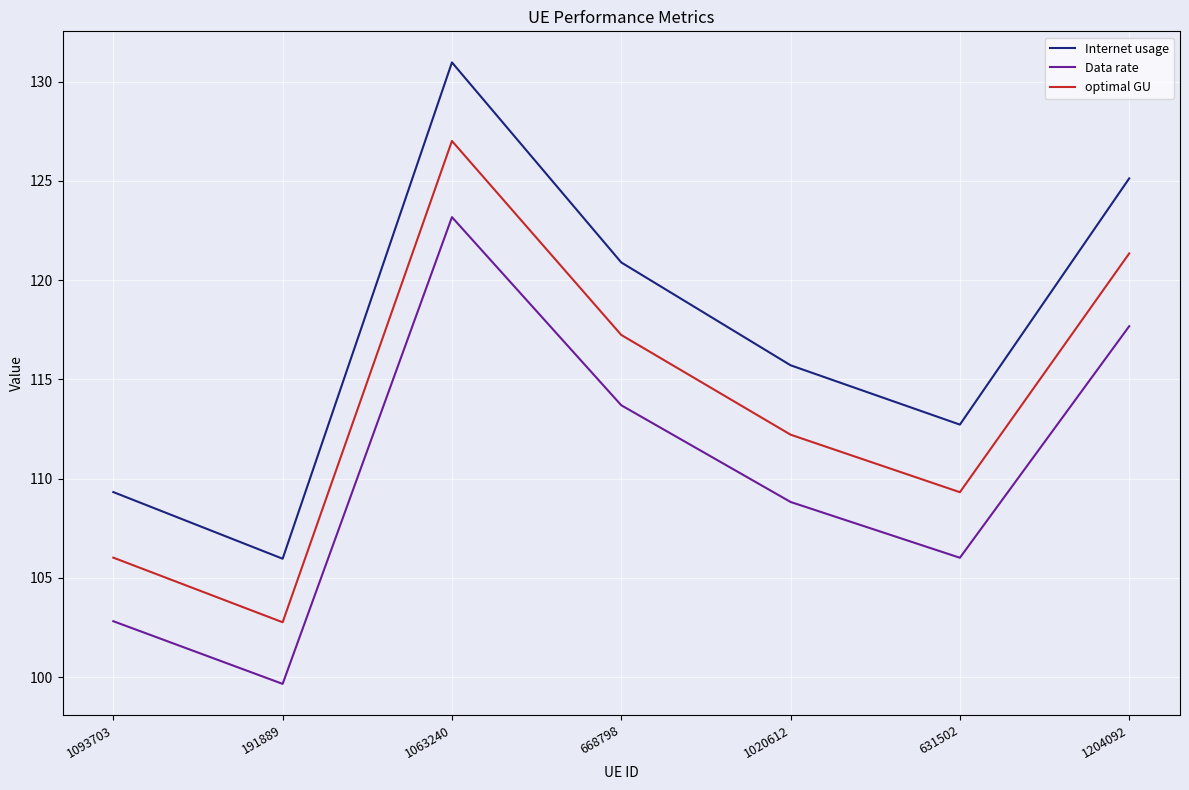

Reading left to right, list all the values displayed in this chart.

Internet usage: 1093703=109.3	191889=106.0	1063240=131.0	668798=120.9	1020612=115.7	631502=112.7	1204092=125.1
Data rate: 1093703=102.8	191889=99.7	1063240=123.2	668798=113.7	1020612=108.8	631502=106.0	1204092=117.7
optimal GU: 1093703=106.0	191889=102.8	1063240=127.0	668798=117.2	1020612=112.2	631502=109.3	1204092=121.3